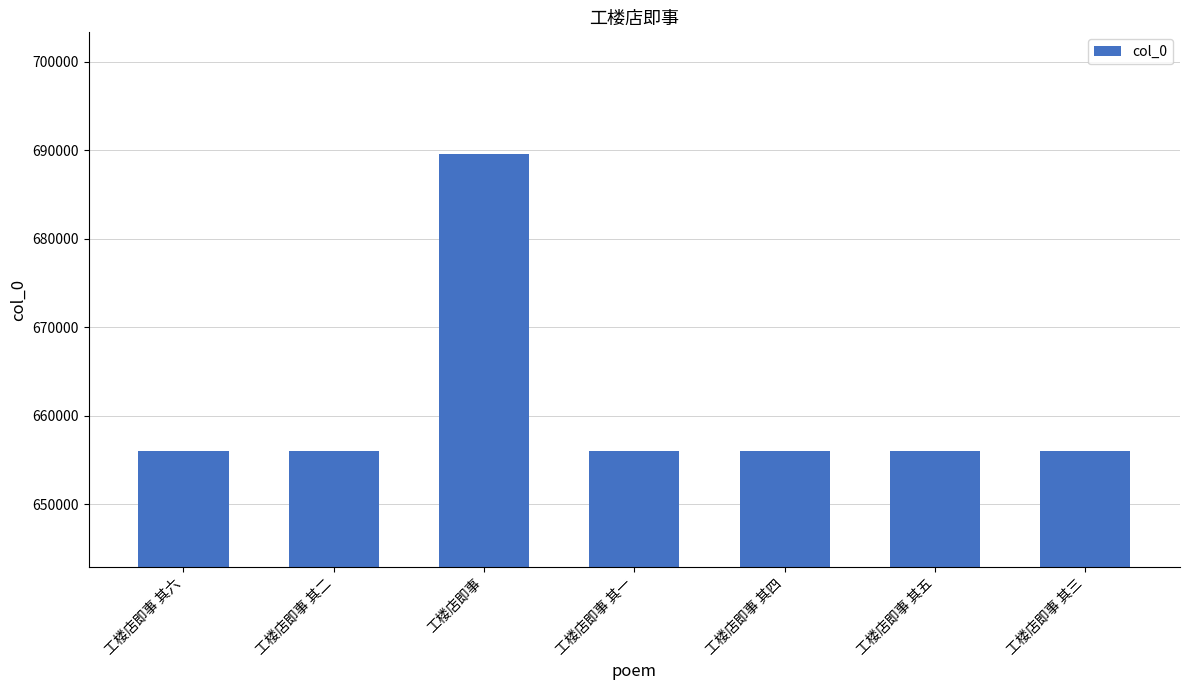

Which label corresponds to the largest value in the chart?

工楼店即事